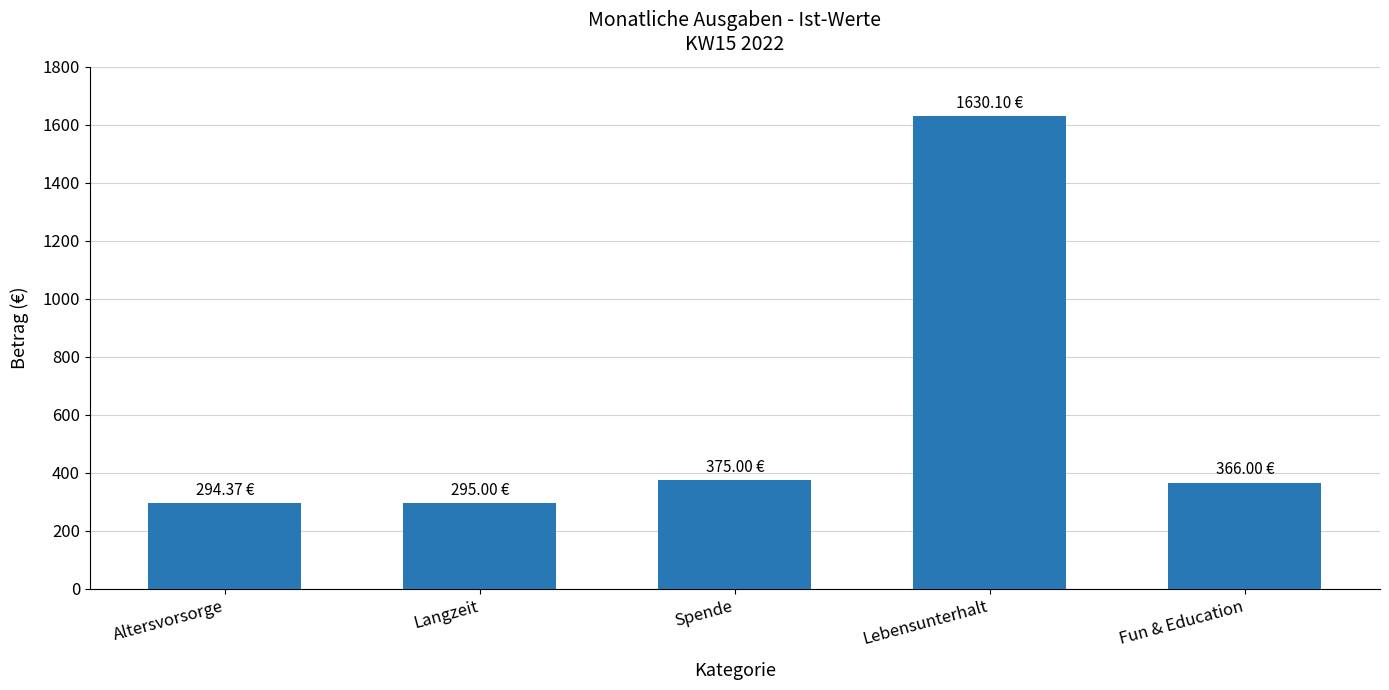

What is the change in value from Altersvorsorge to Lebensunterhalt?

+1335.7